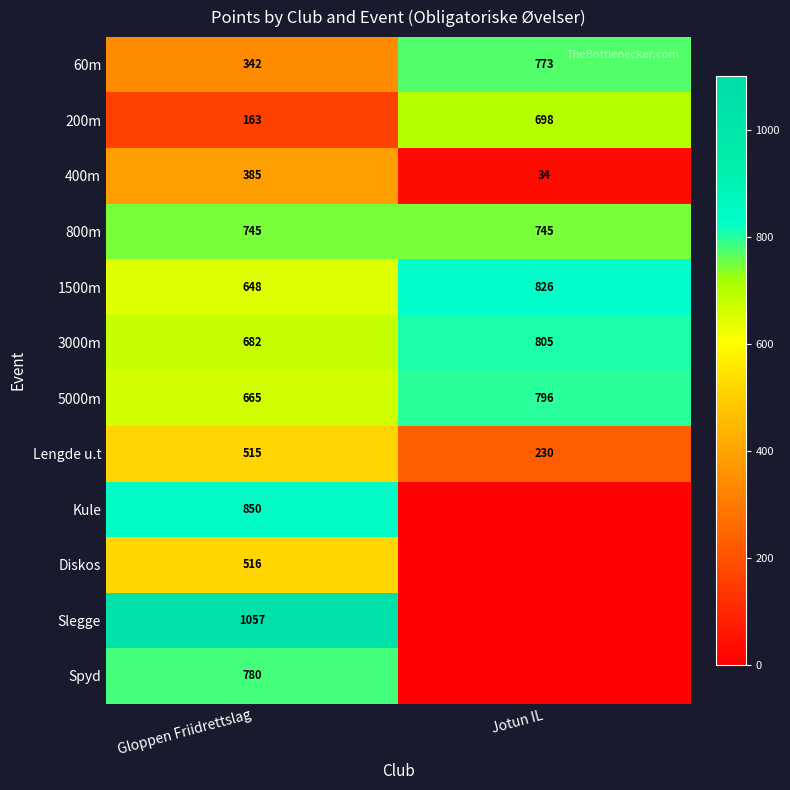

Rank the categories by 400m value from lowest to highest.

Jotun IL, Gloppen Friidrettslag